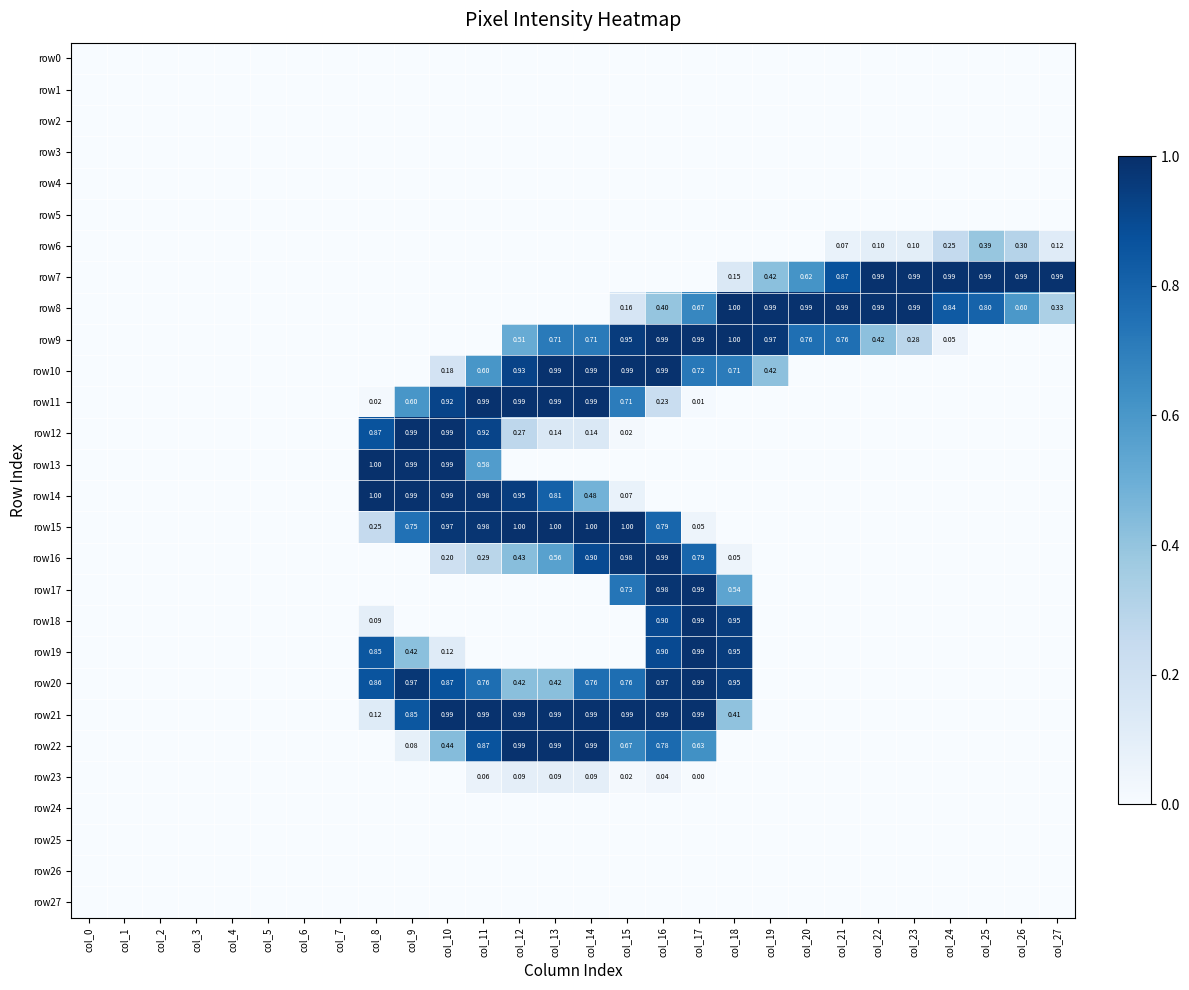

At which category is the sum across all series the highest?

col_16